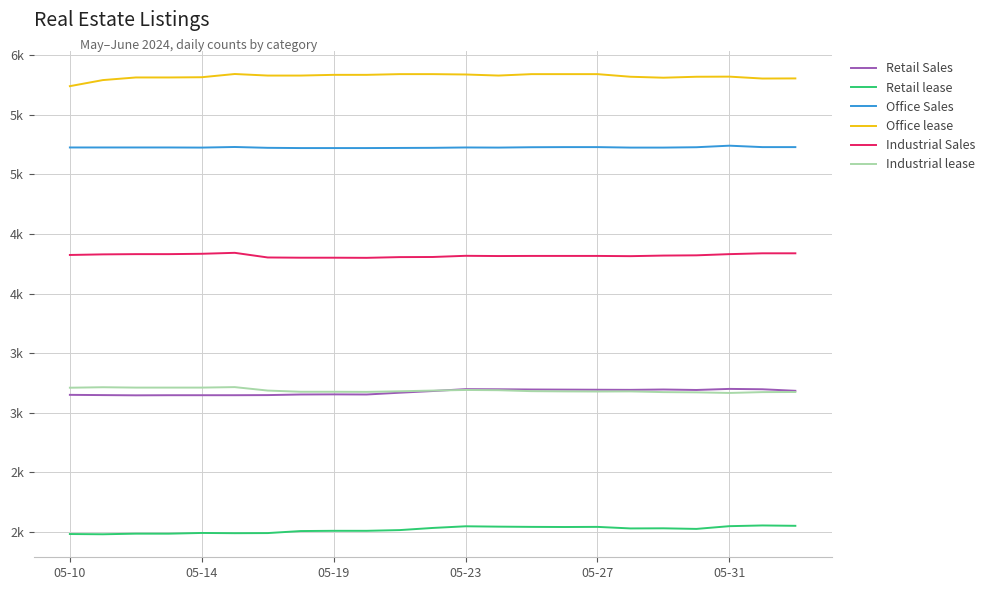

What is the highest value of the Industrial Sales series?

4342